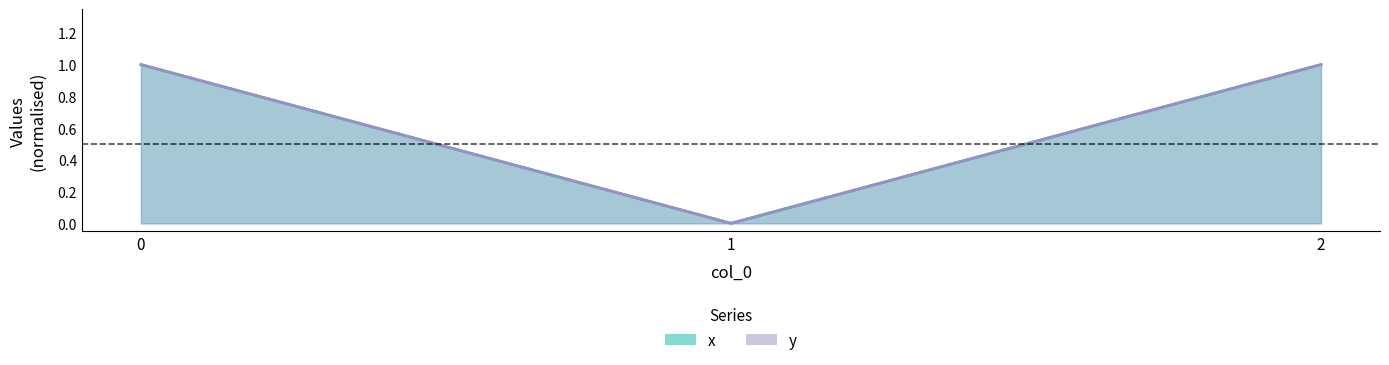

How many values in y are above zero?

2